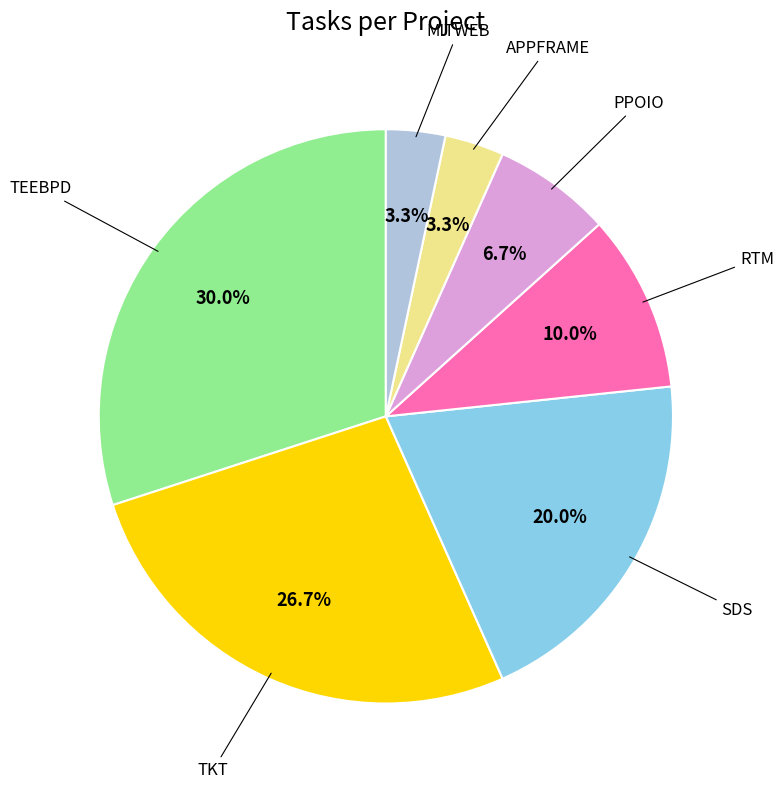

How many segments does this pie chart have?

7